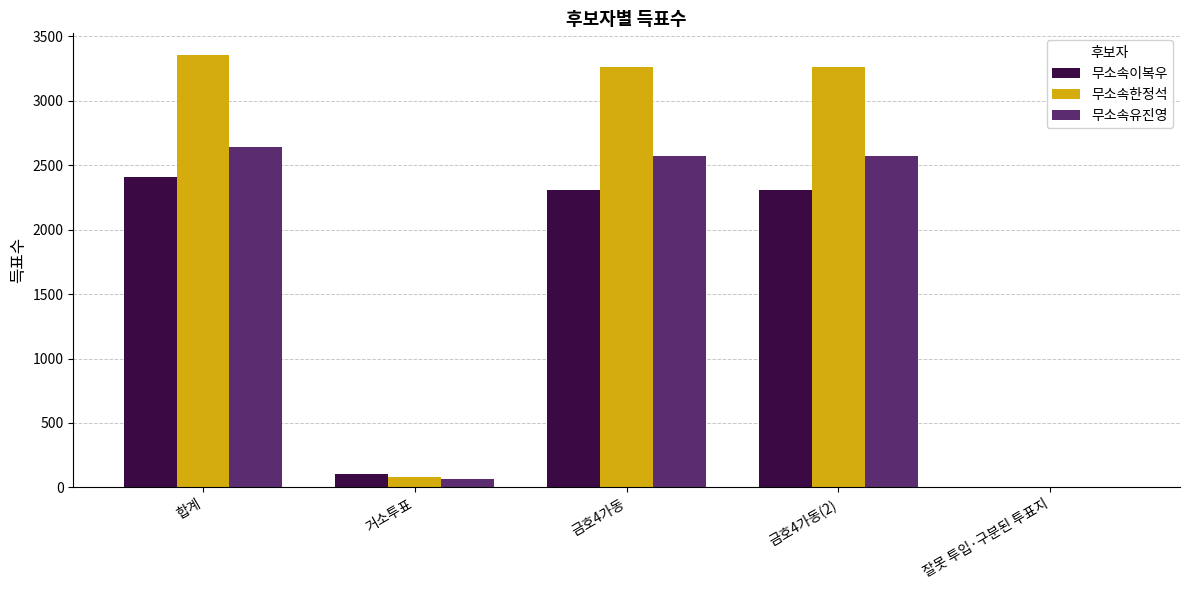

What is the sum of all 무소속이복우 values?

7132